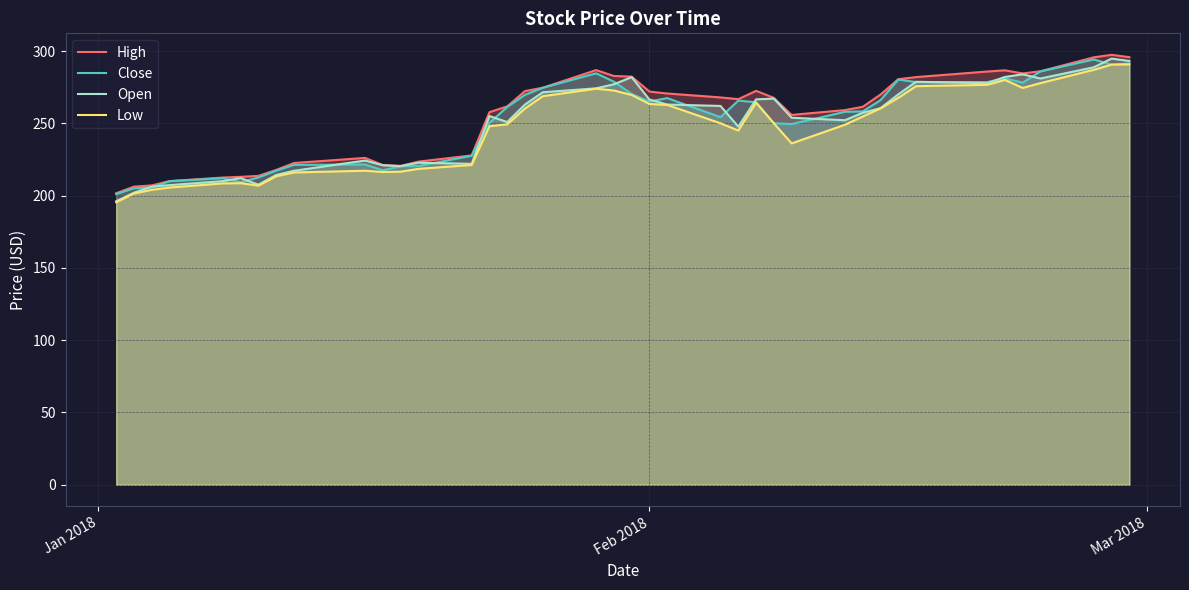

What is the difference between the maximum and second lowest values in the Low series?

89.3